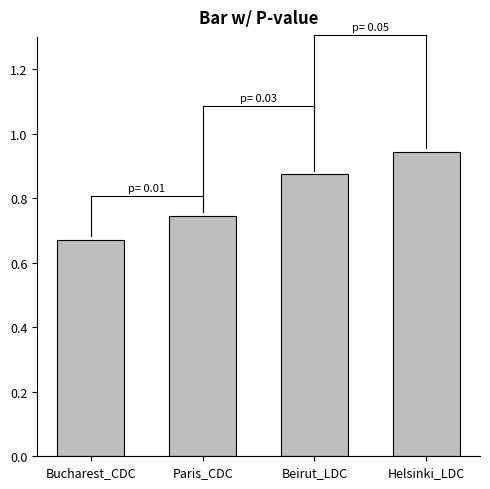

Rank the categories by value from lowest to highest.

Bucharest_CDC, Paris_CDC, Beirut_LDC, Helsinki_LDC